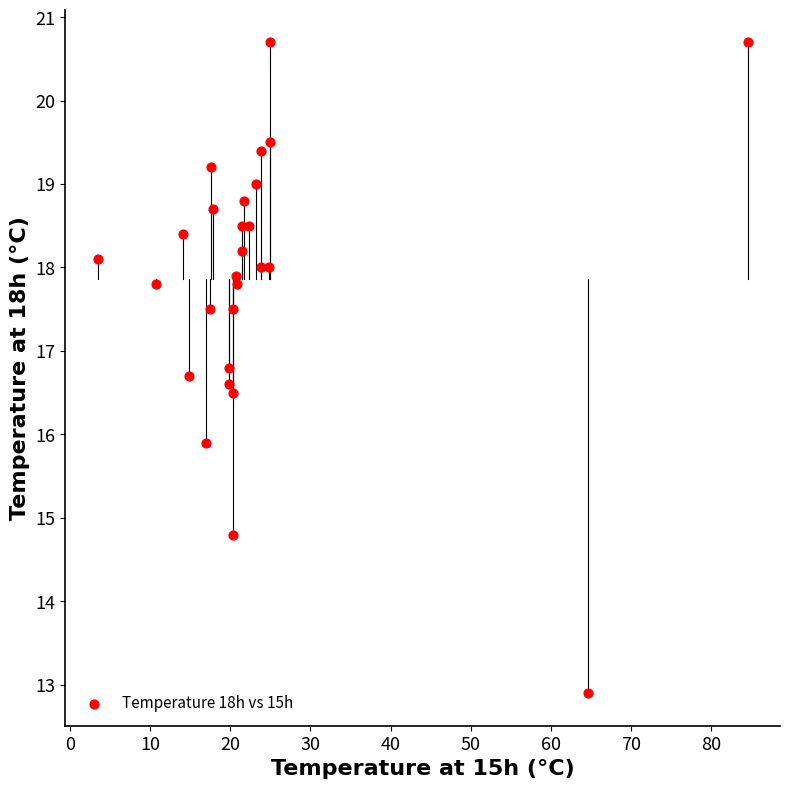

What is the range of X values (max minus min)?

81.0